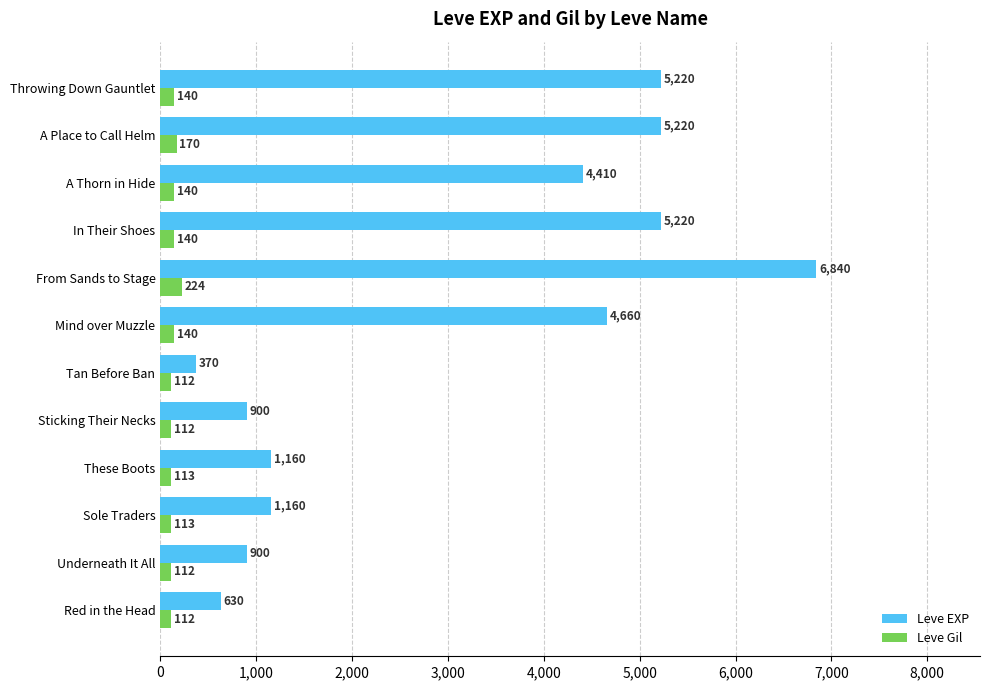

How many categories are shown in the chart?

12